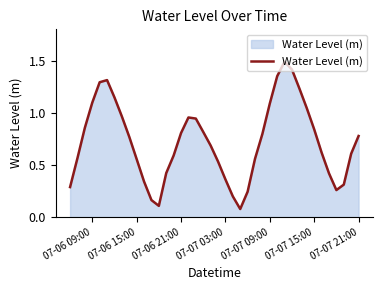

What is the maximum value shown in the chart?

1.5